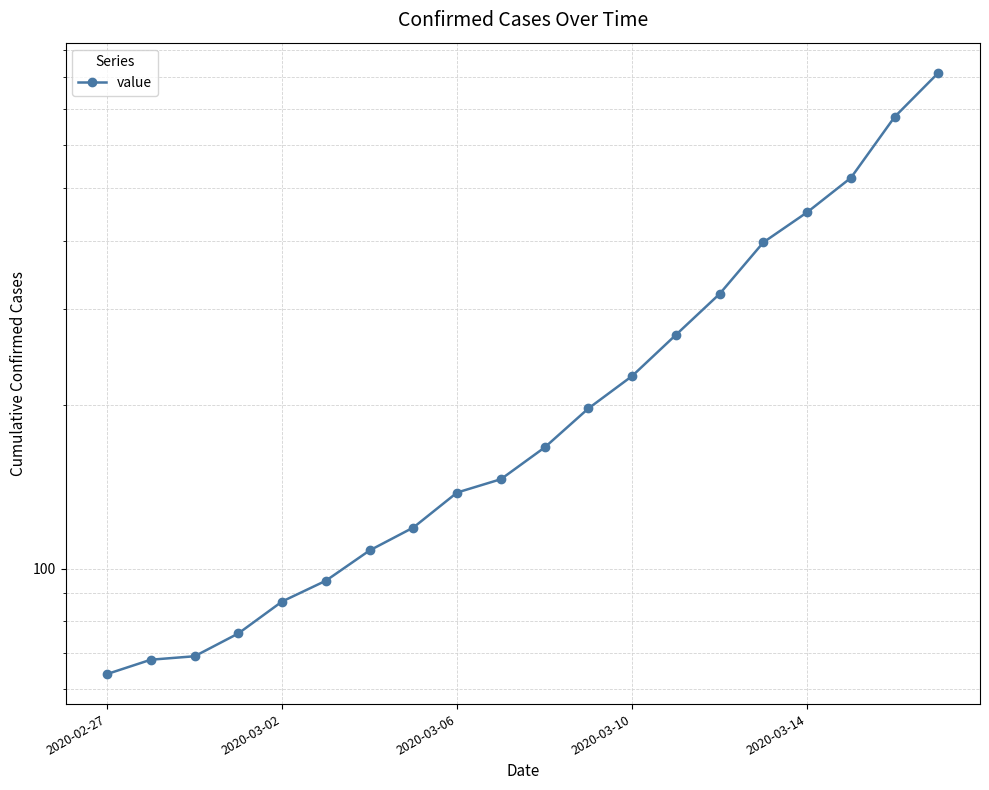

The value at 19 is 816. True or false?

True